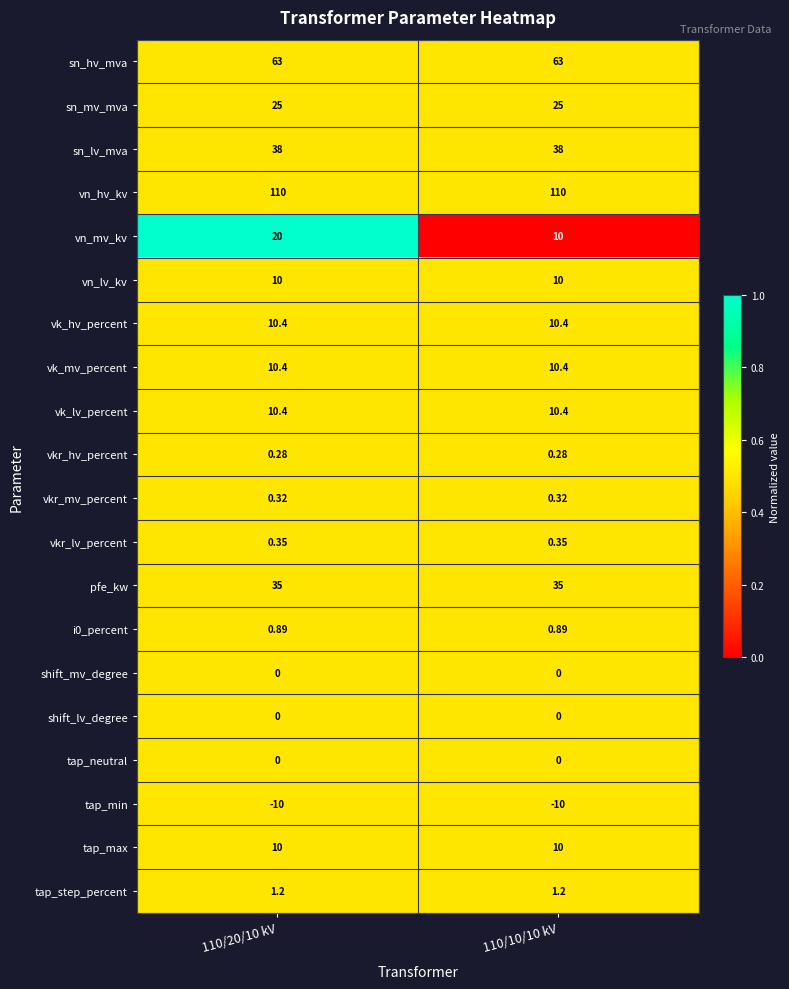

Which series has the largest range (max minus min)?

vn_mv_kv